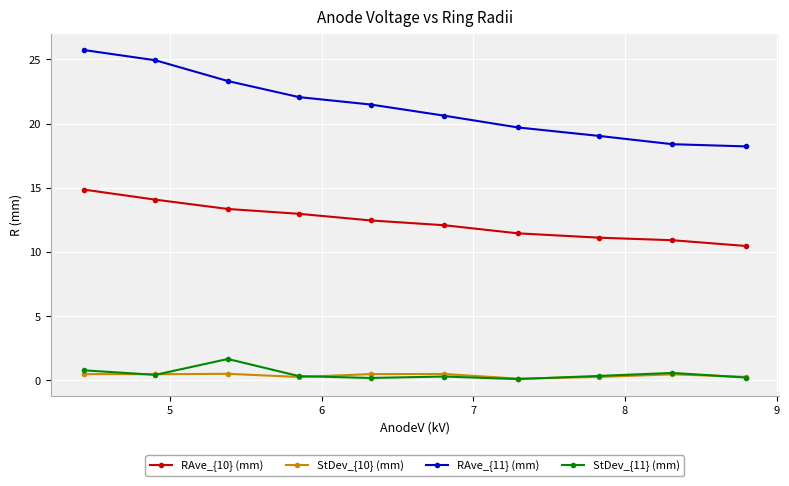

True or false: RAve_{11} (mm) has more than 0 interior local peaks.

False